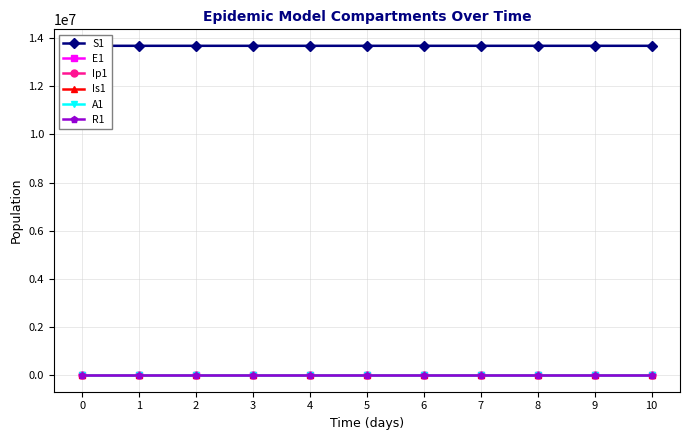

At how many categories does at least one series exceed 2170439?

11